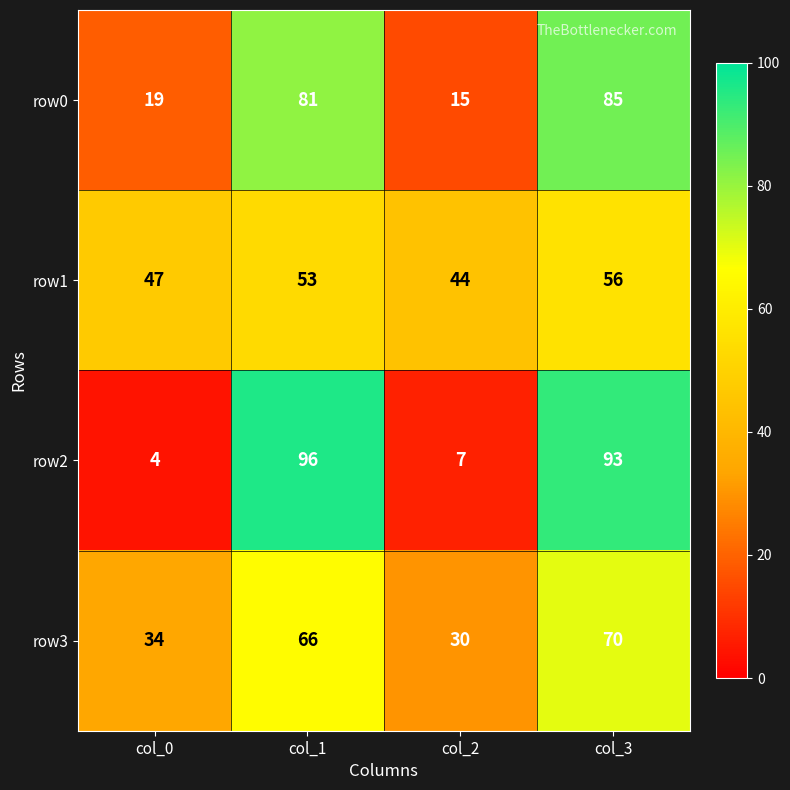

What is the average value of the row1 series?

50